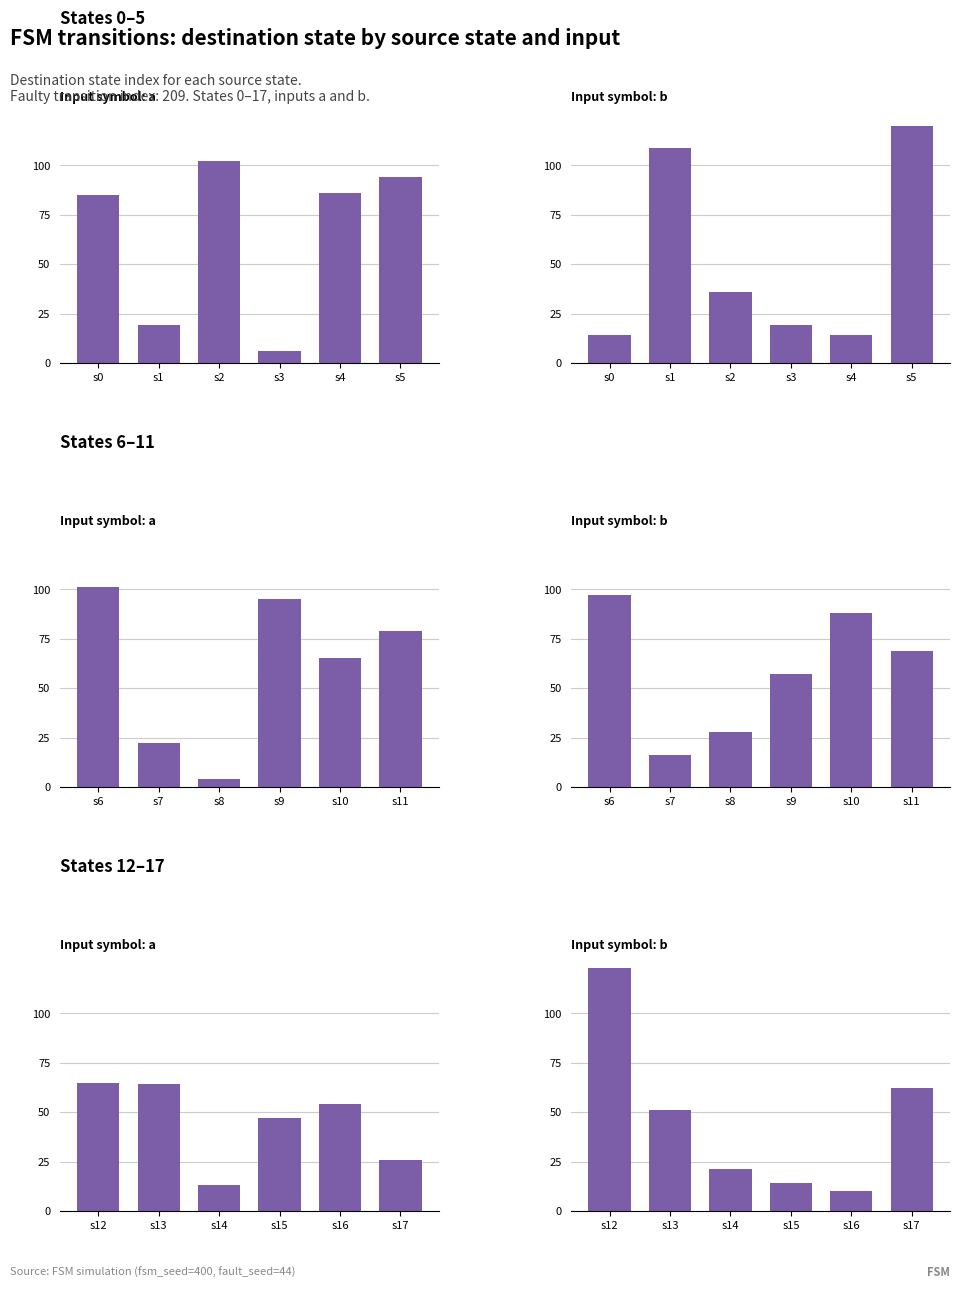

True or false: Input: b has a value of 29 at s14.

False